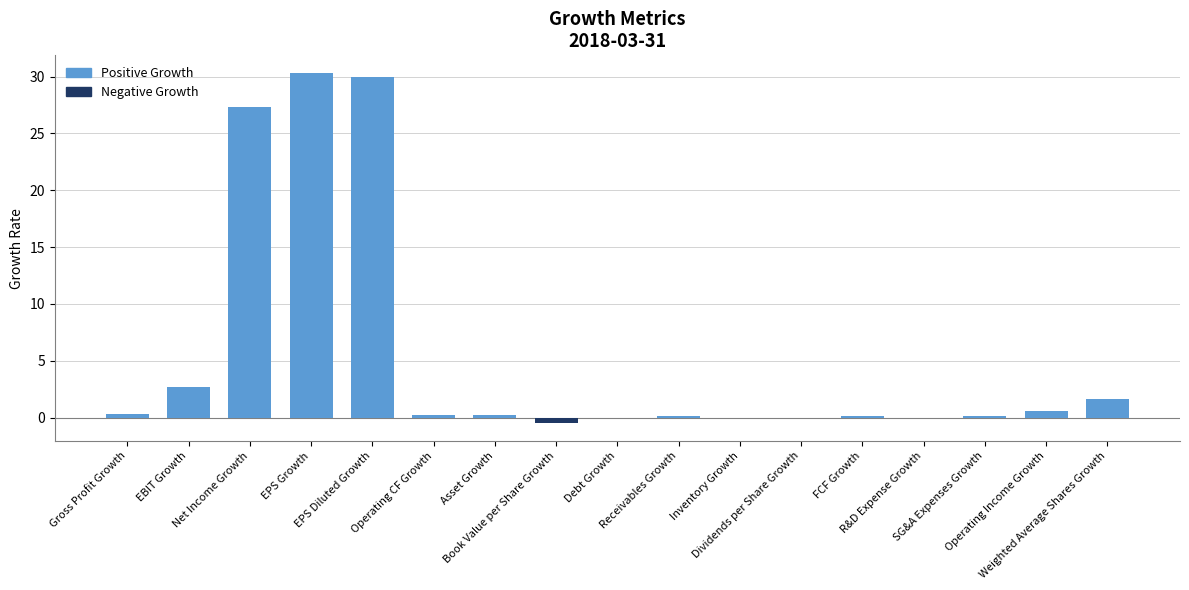

What is the greatest value displayed?

30.3